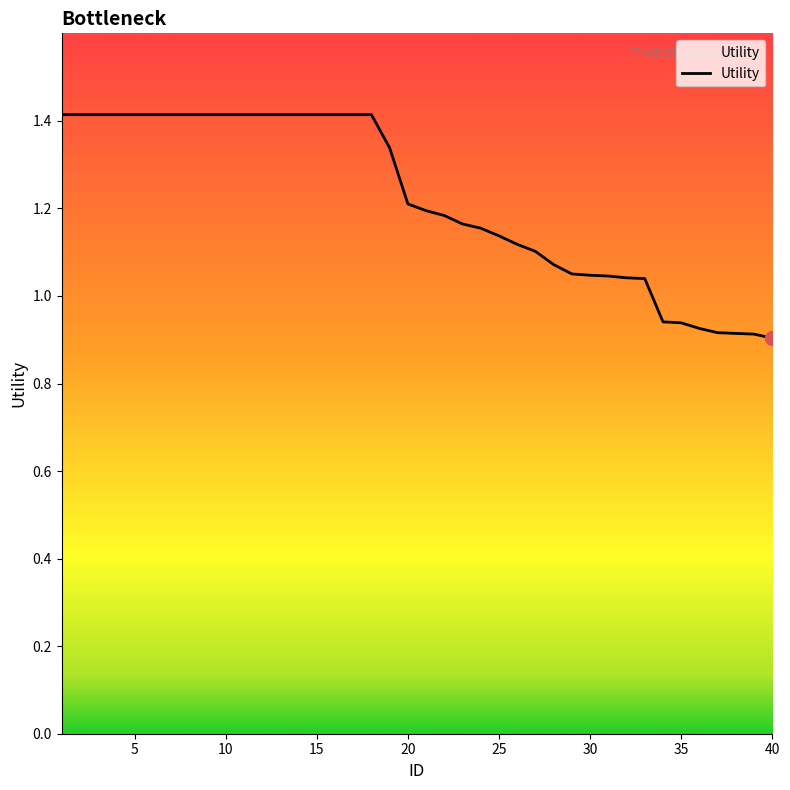

What is the maximum value shown in the chart?

1.4